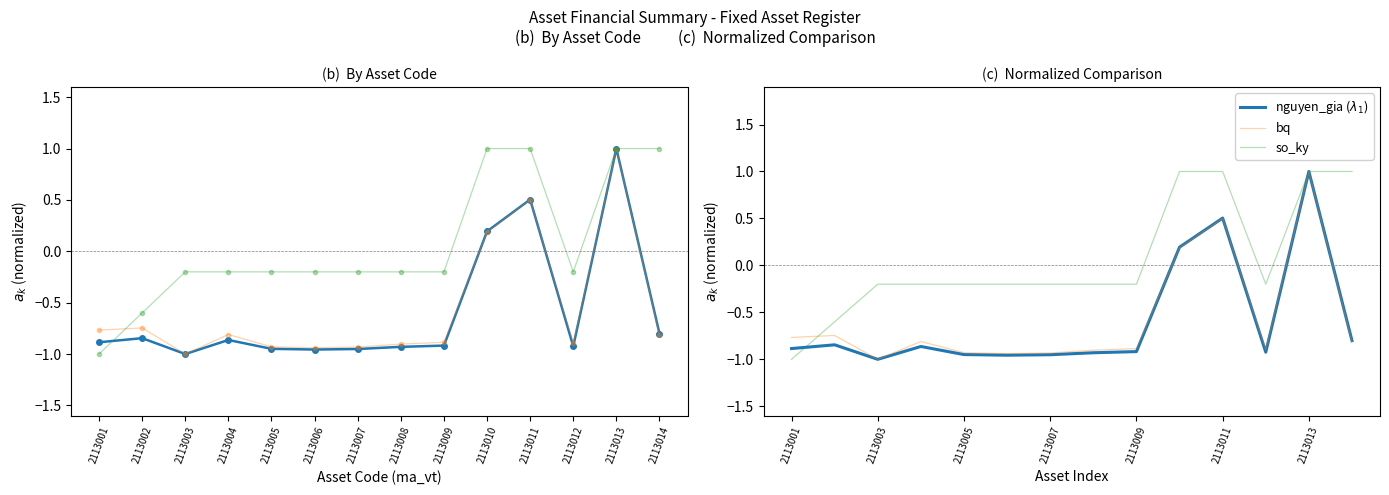

Between which two adjacent categories do nguyen_gia and so_ky first intersect?

2113001 and 2113002